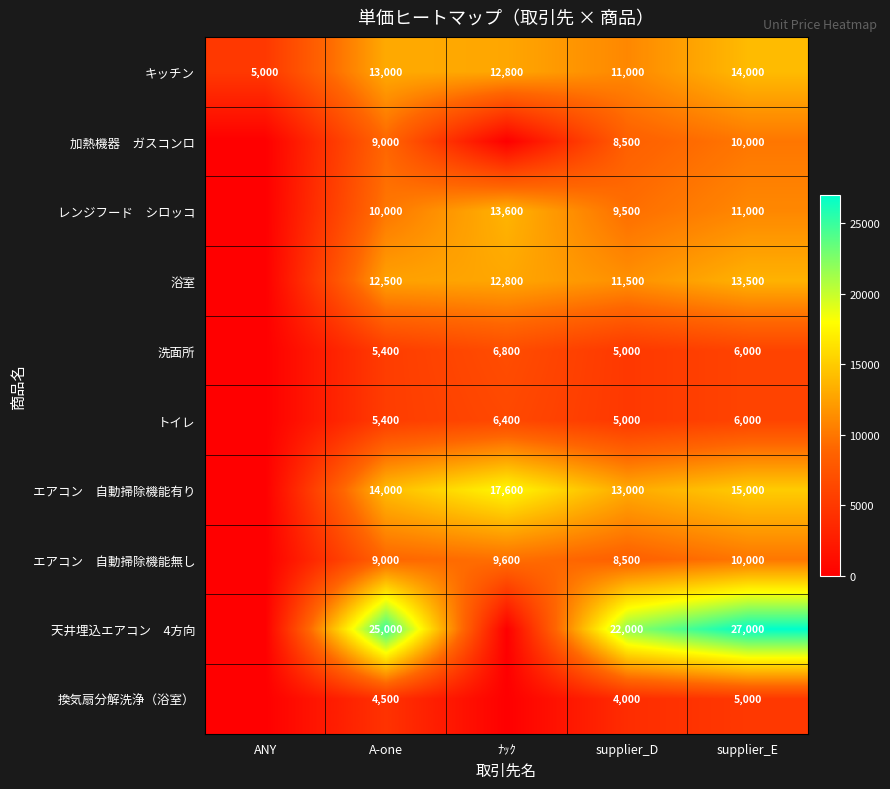

List the labels in order of キッチン value, smallest first.

ANY, supplier_D, ﾅｯｸ, A-one, supplier_E